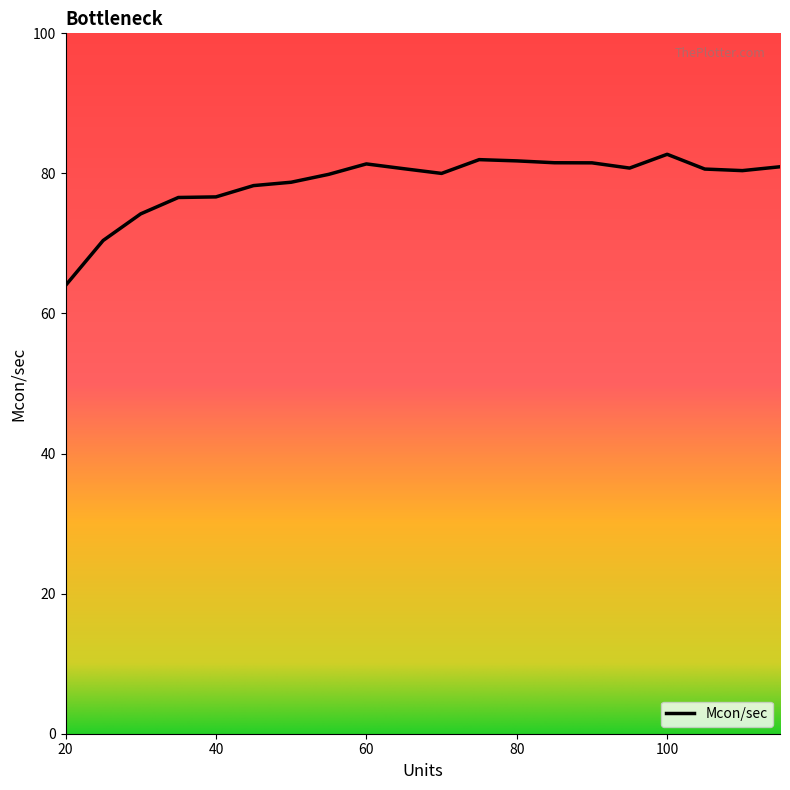

Count the number of data series in this chart.

1